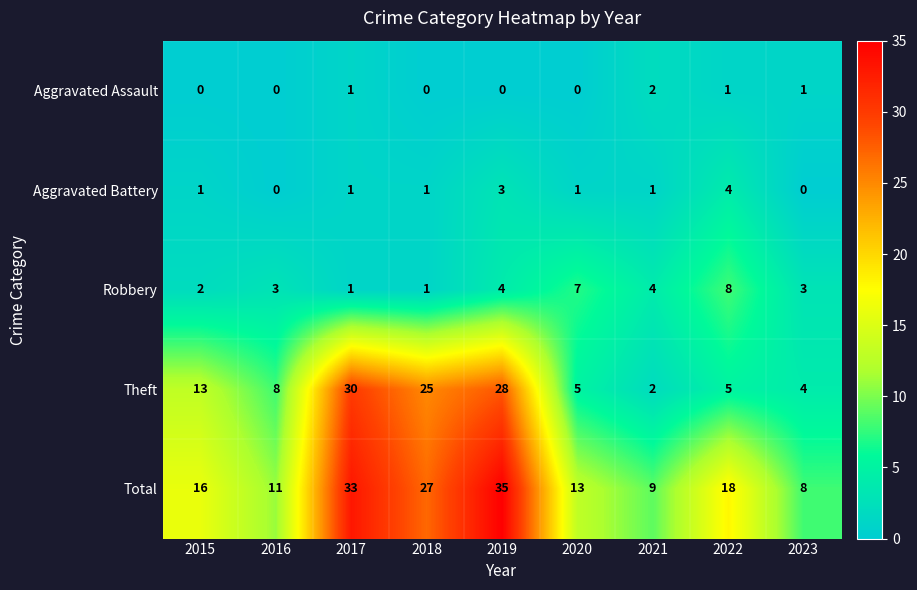

List the series in order of their peak value, highest first.

Total, Theft, Robbery, Aggravated Battery, Aggravated Assault